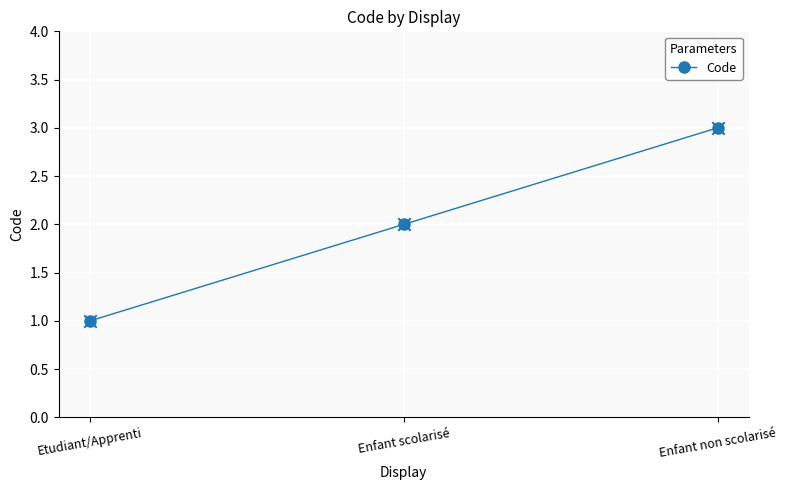

What is the change in value from Etudiant/Apprenti to Enfant scolarisé?

+1